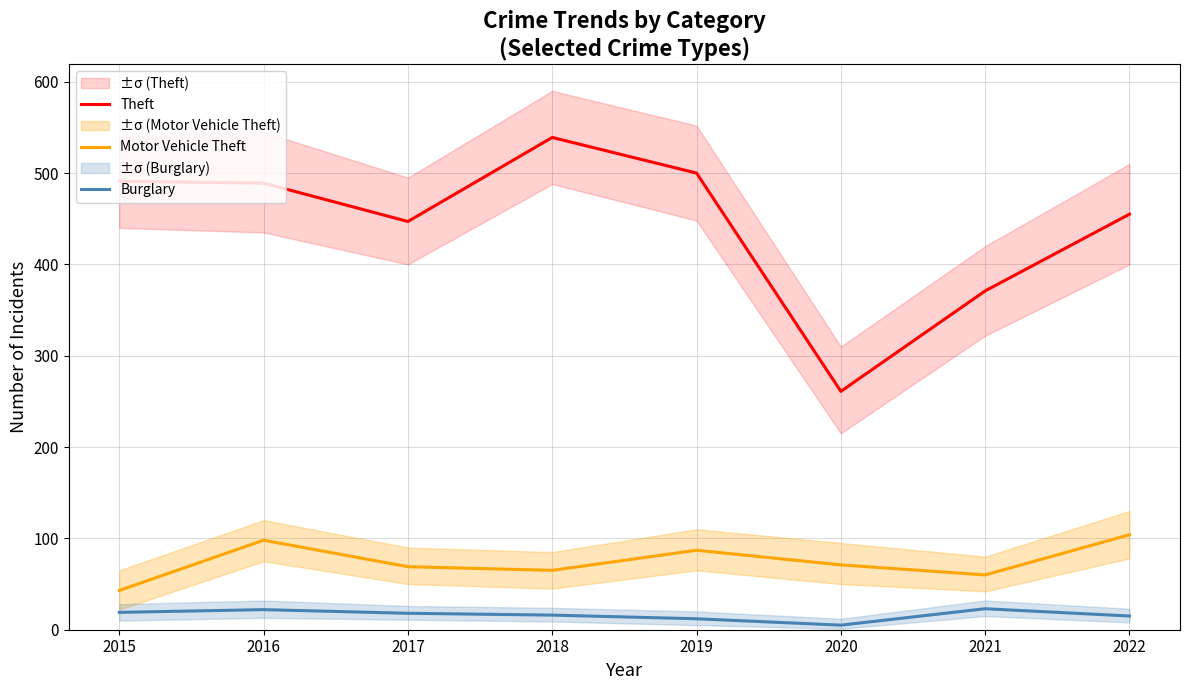

Is this an area chart (filled region under the line)?

No